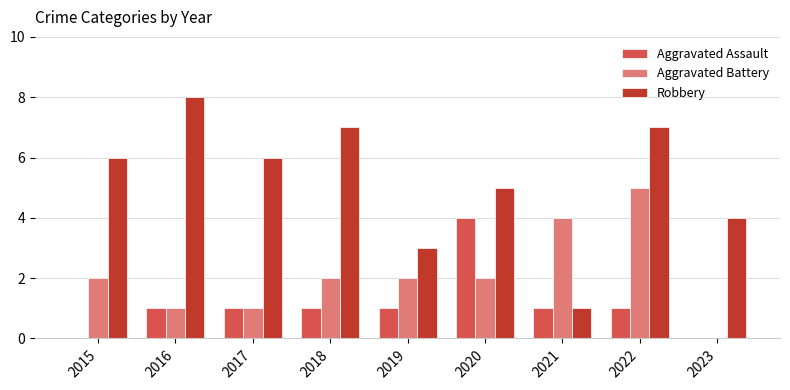

Reading left to right, what are all the values shown in this chart?

Aggravated Assault: 2015=0	2016=1	2017=1	2018=1	2019=1	2020=4	2021=1	2022=1	2023=0
Aggravated Battery: 2015=2	2016=1	2017=1	2018=2	2019=2	2020=2	2021=4	2022=5	2023=0
Robbery: 2015=6	2016=8	2017=6	2018=7	2019=3	2020=5	2021=1	2022=7	2023=4